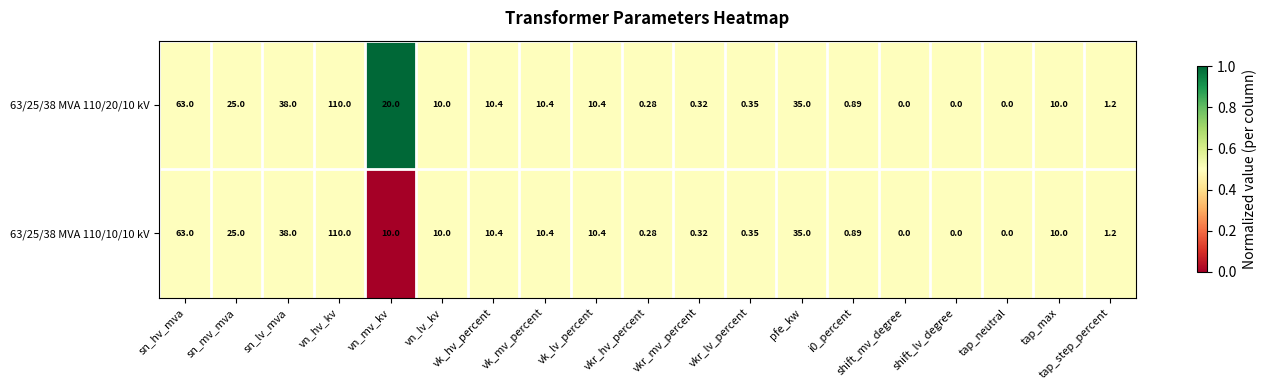

Where is 63/25/38 MVA 110/10/10 kV nearest to the value 55?

sn_hv_mva